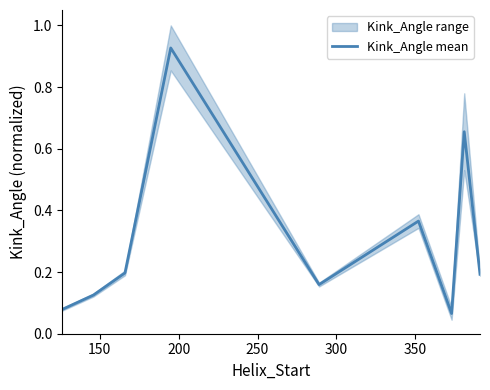

How many interior local peaks (higher than both neighbors) does the data have?

3